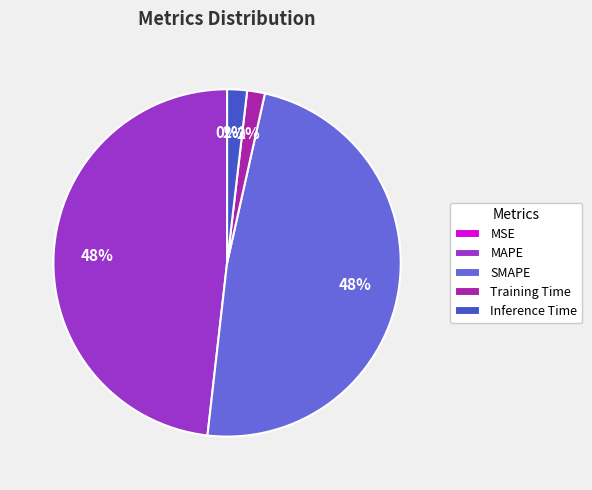

To the nearest percent, what is the average slice percentage?

20%